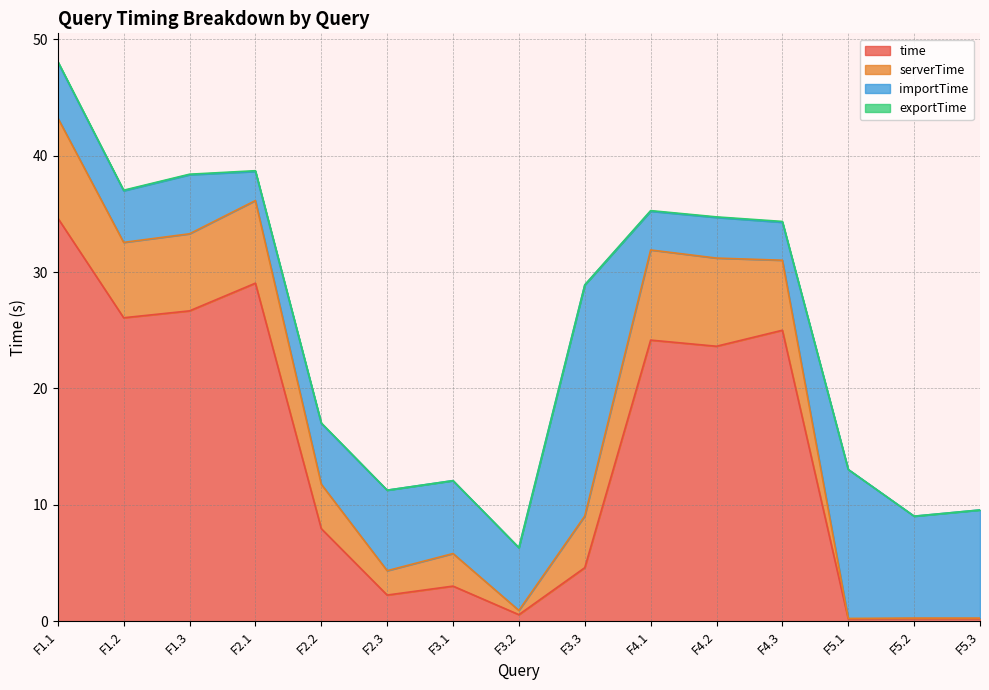

What is the value of the serverTime point at the 5th from the left?

3.8